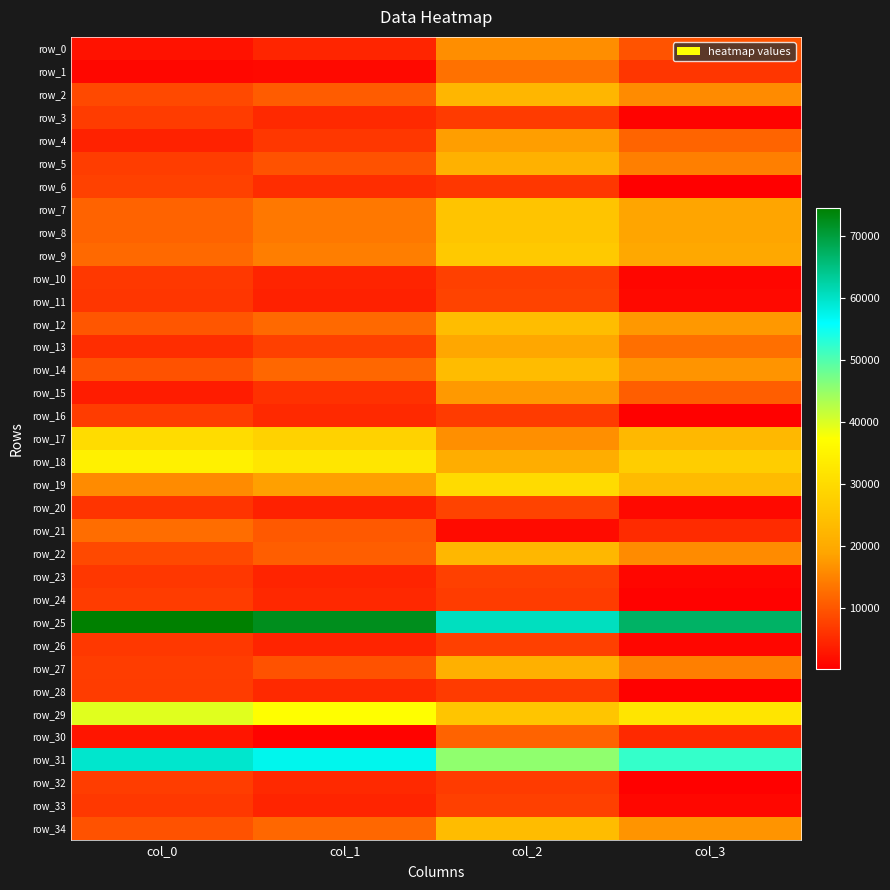

What is the difference between the highest and lowest values at col_2?

59099.8